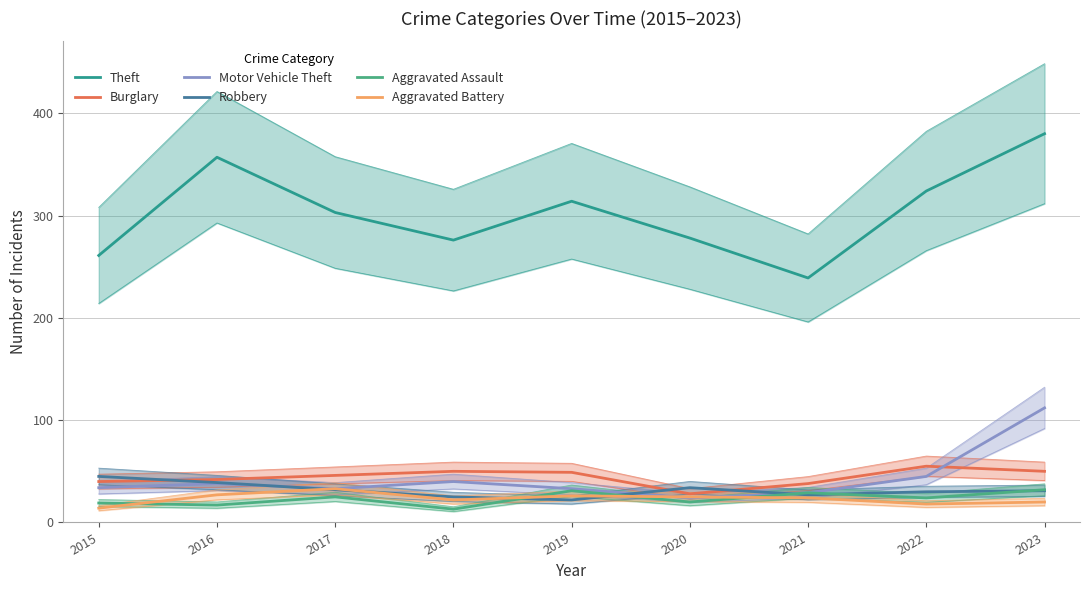

How many series are shown in this chart?

6